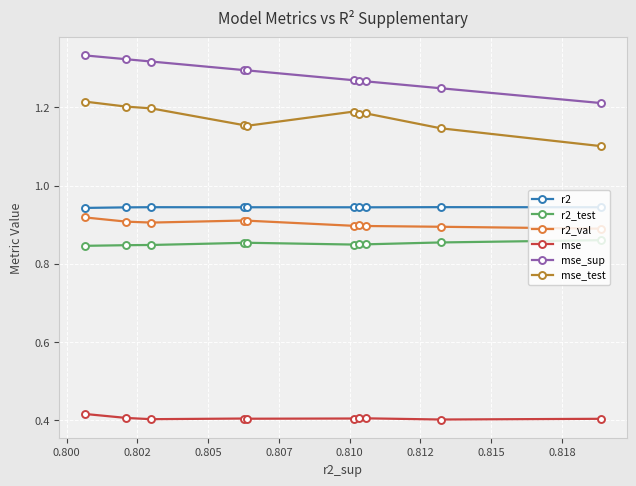

True or false: mse_sup and r2_test intersect in this chart.

False